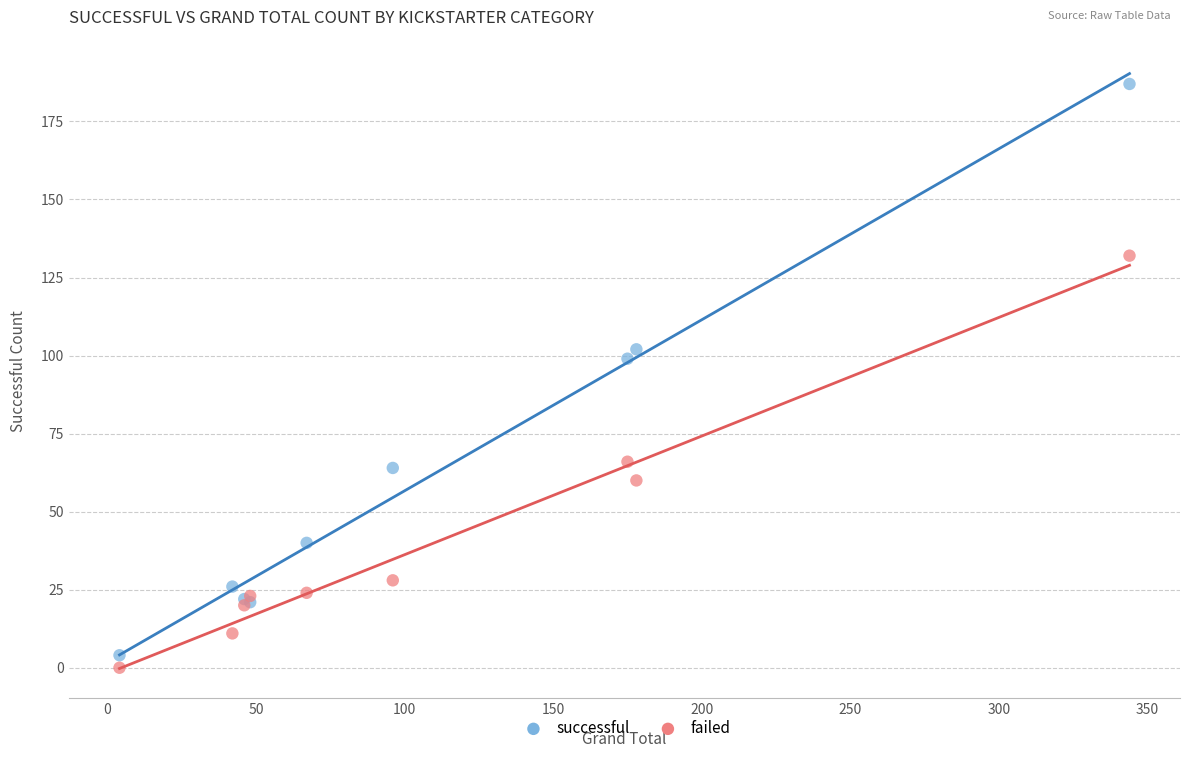

Across all series, what Y value is closest to 93?

99